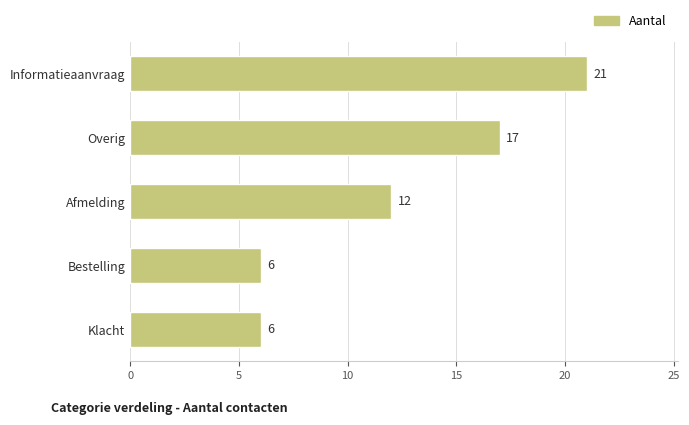

Are the bars horizontal?

Yes